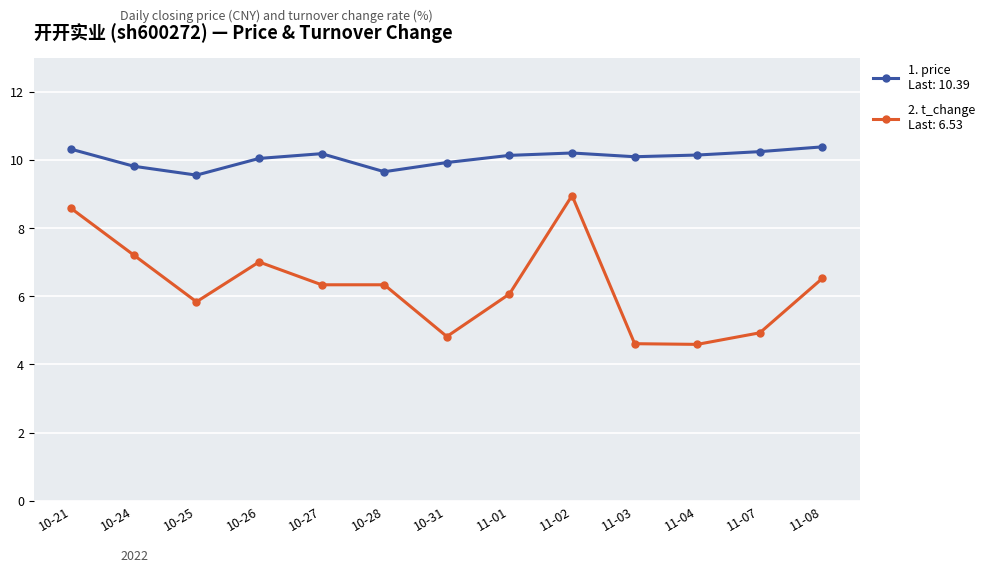

What is the spread (max minus min) of values at 10-24?

2.6